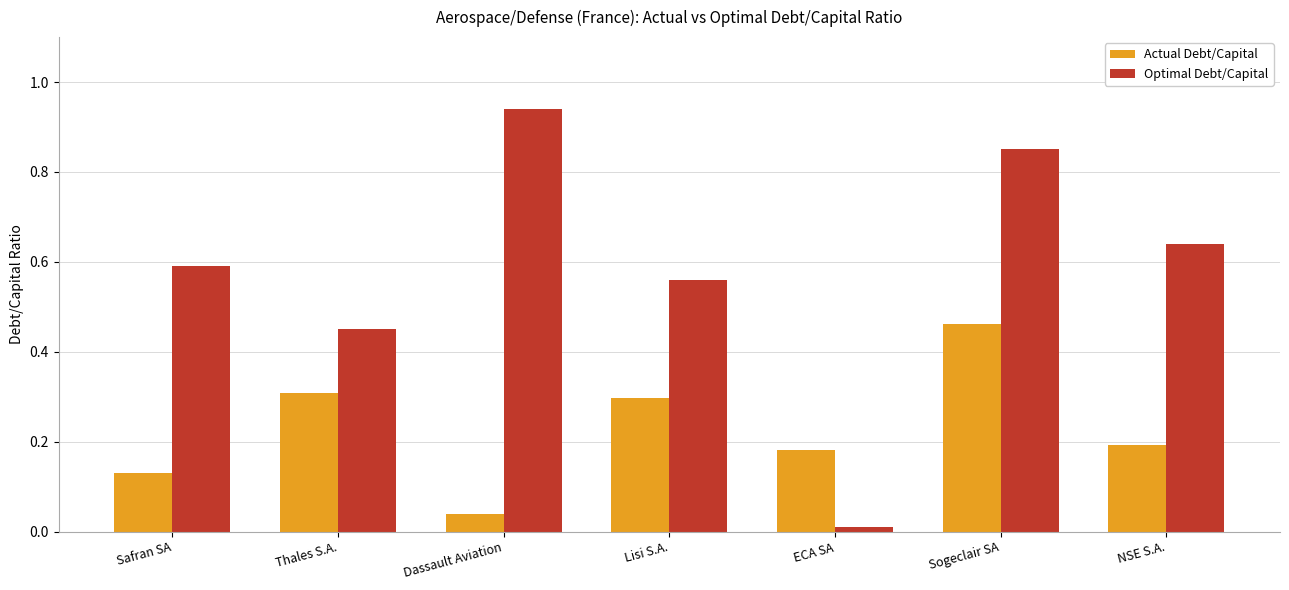

True or false: Optimal Debt/Capital has a value of 0.9 at NSE S.A..

False